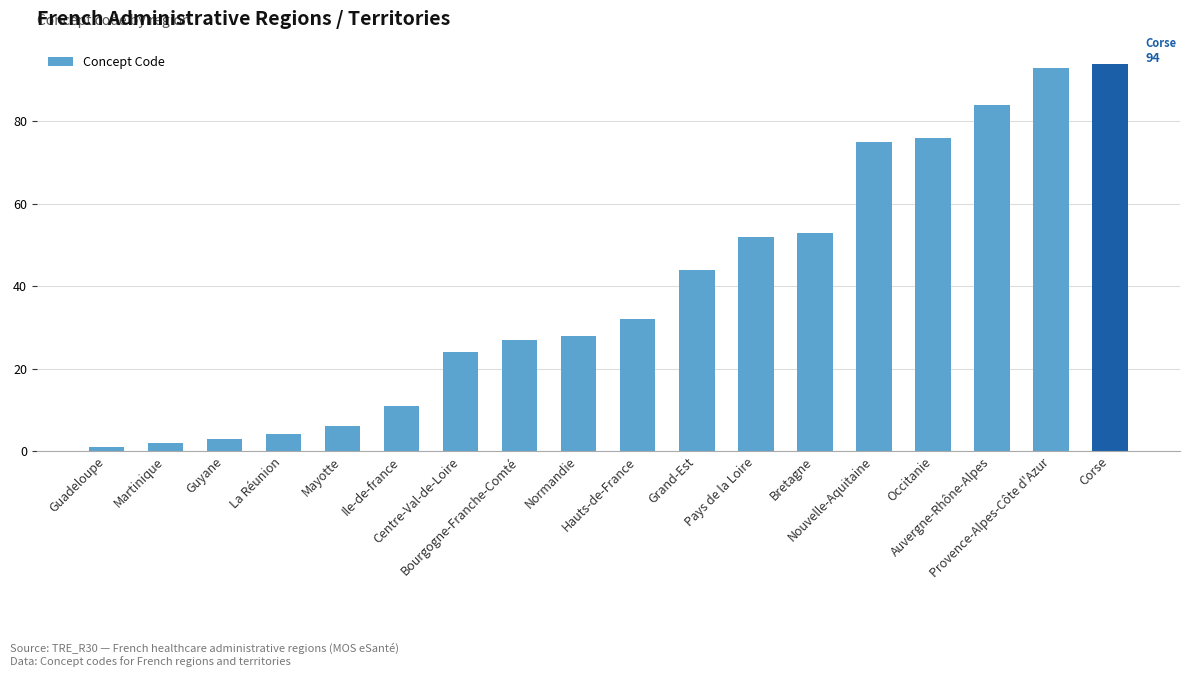

What is the sum of all values?

709